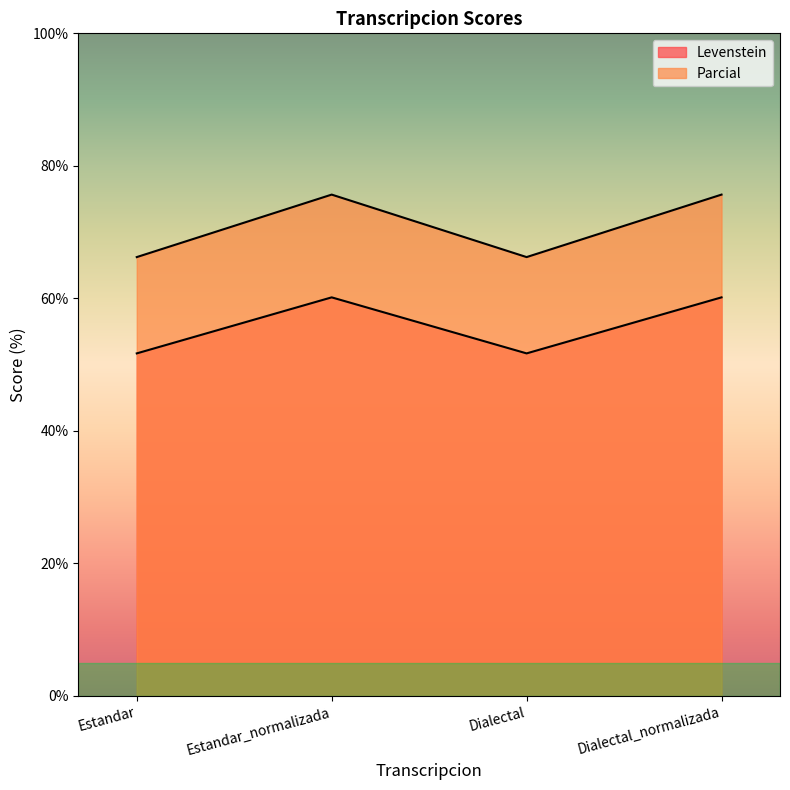

What is the highest value of the Levenstein series?

60.2